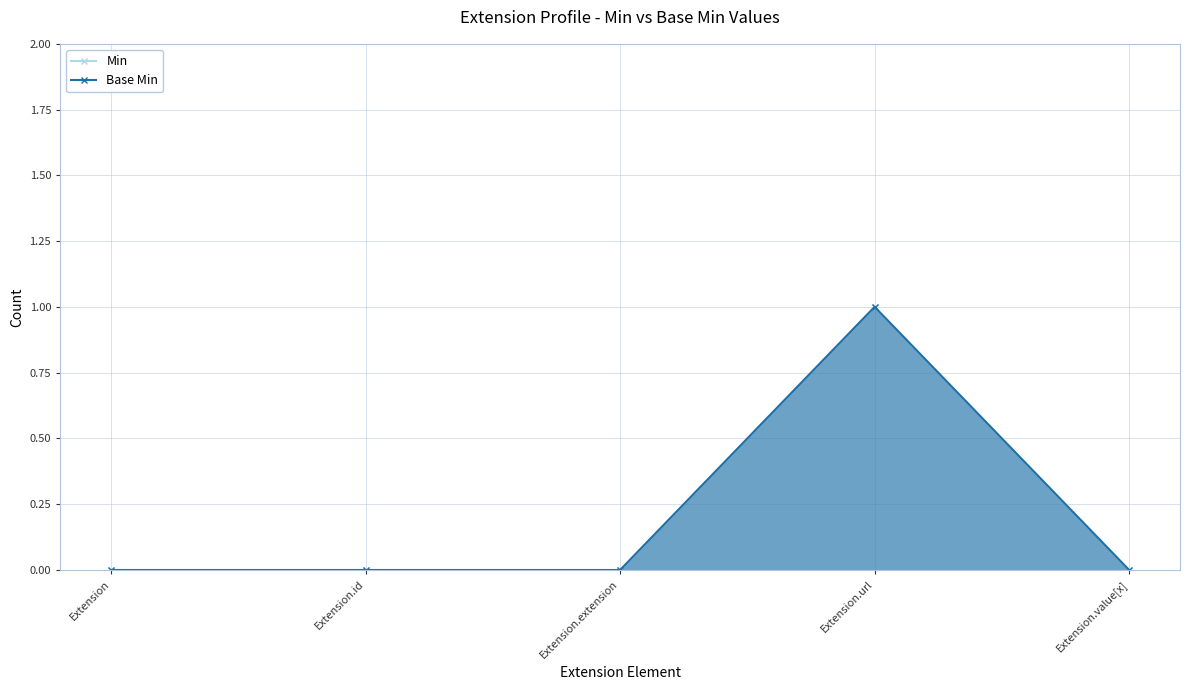

What is the maximum value shown in the chart?

1